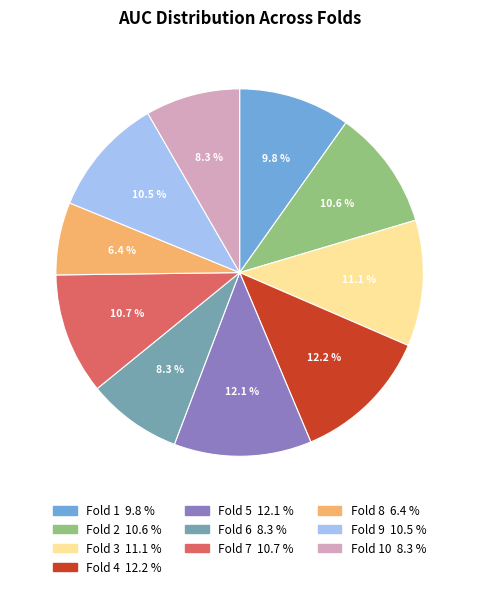

Is there any slice that represents more than half of the pie?

No